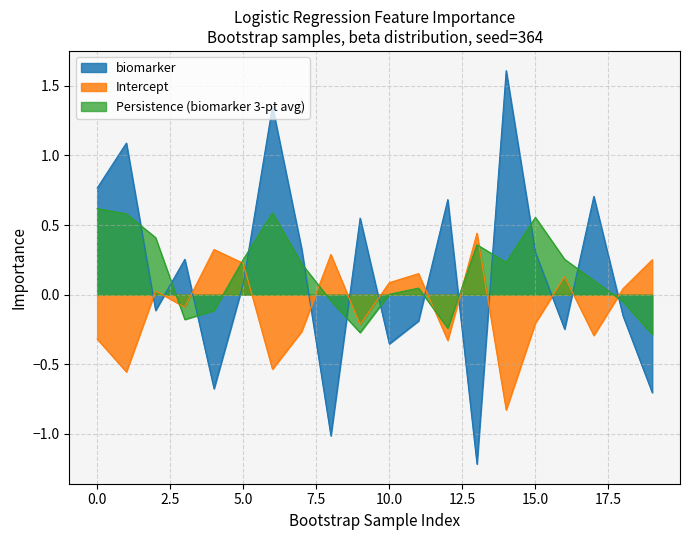

Rank the series by their maximum value, from lowest to highest.

Intercept, Persistence (biomarker 3-pt avg), biomarker